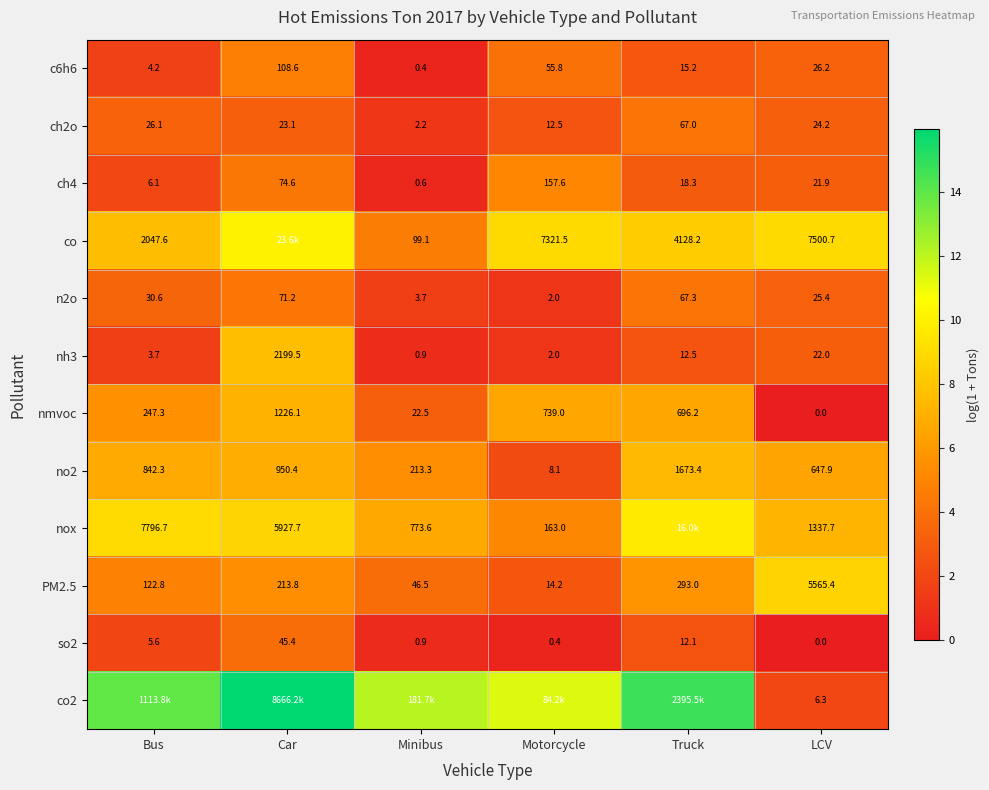

Is the value of nox at LCV greater than the value of nmvoc at Truck?

Yes